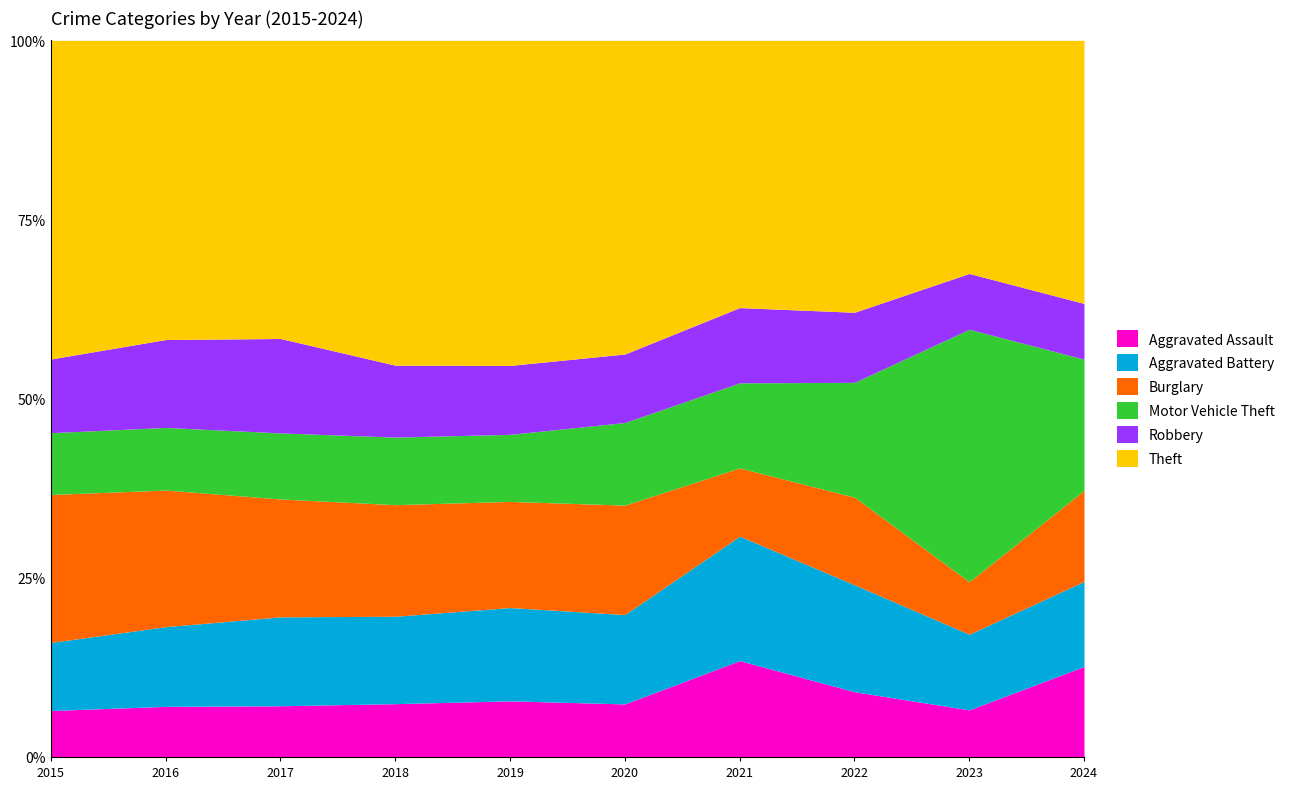

Is it true that Robbery equals 33 at 2022?

False